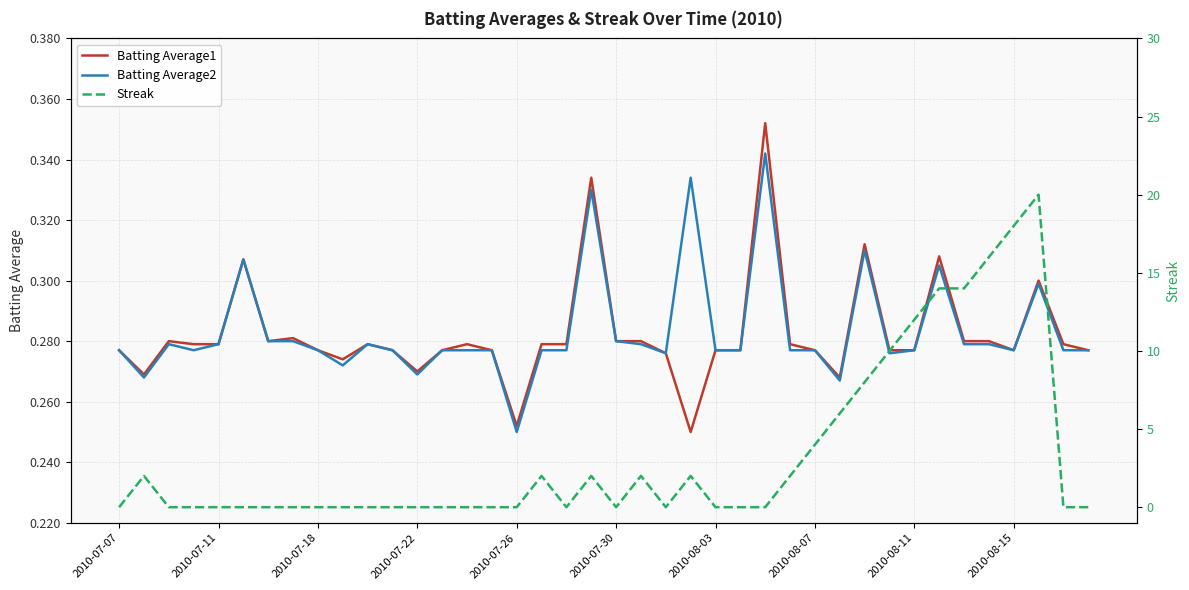

In Batting Average2, how many points are higher than both neighbors (excluding endpoints)?

9